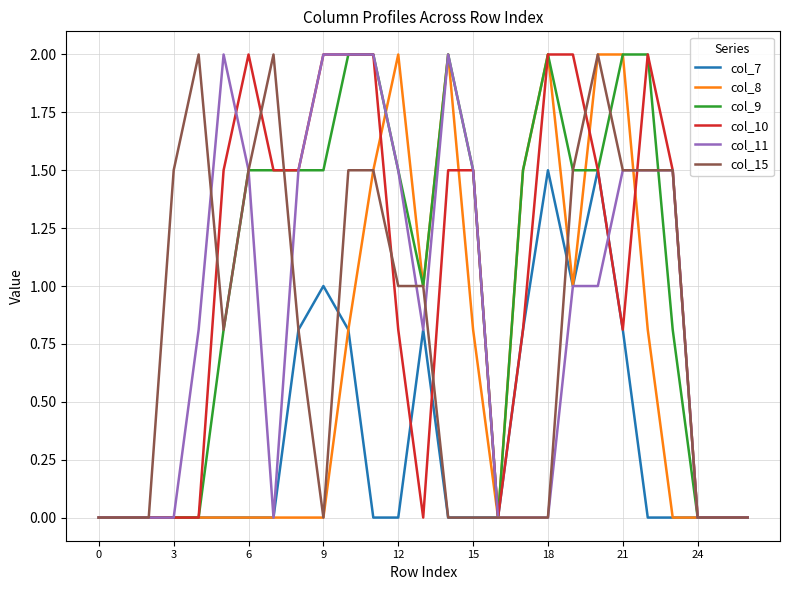

What is the maximum value shown in the chart?

2.0